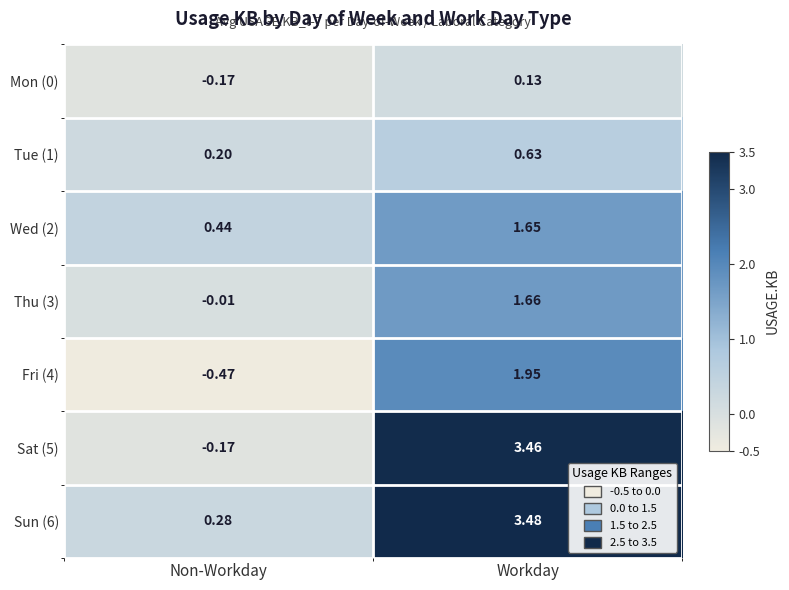

List the labels in order of Sat (5) value, smallest first.

Non-Workday, Workday